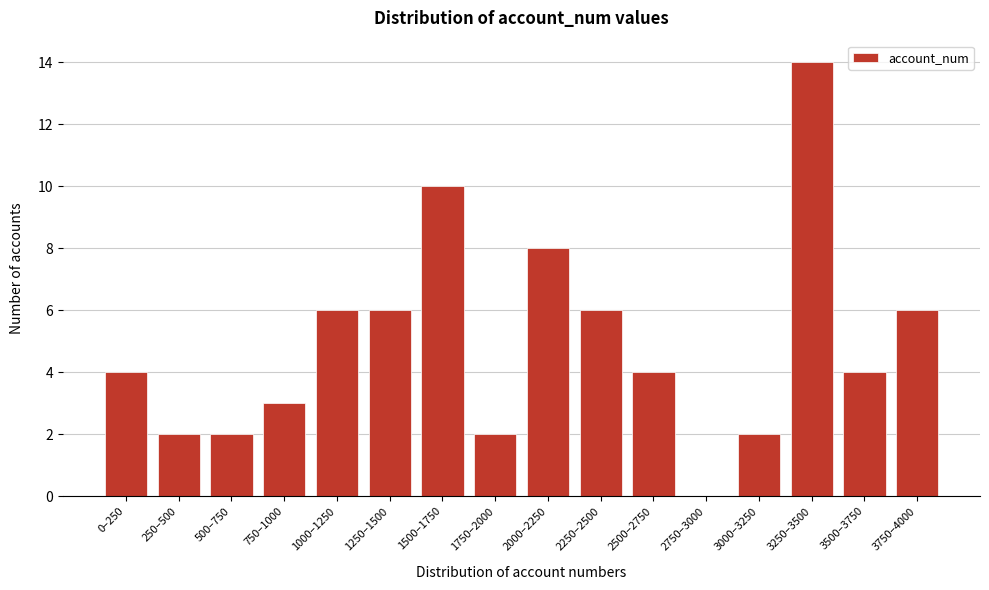

Reading left to right, extract all data points from this chart.

0–250=4	250–500=2	500–750=2	750–1000=3	1000–1250=6	1250–1500=6	1500–1750=10	1750–2000=2	2000–2250=8	2250–2500=6	2500–2750=4	2750–3000=0	3000–3250=2	3250–3500=14	3500–3750=4	3750–4000=6